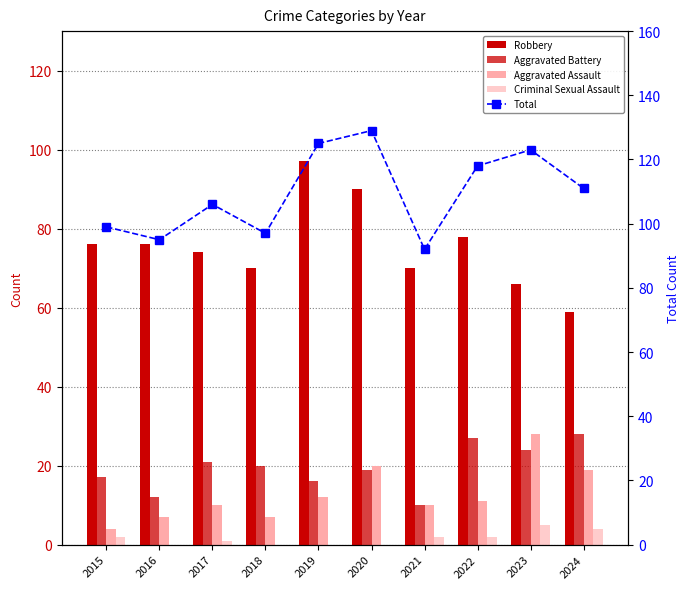

Is it true that Criminal Sexual Assault equals 2 at 2017?

False